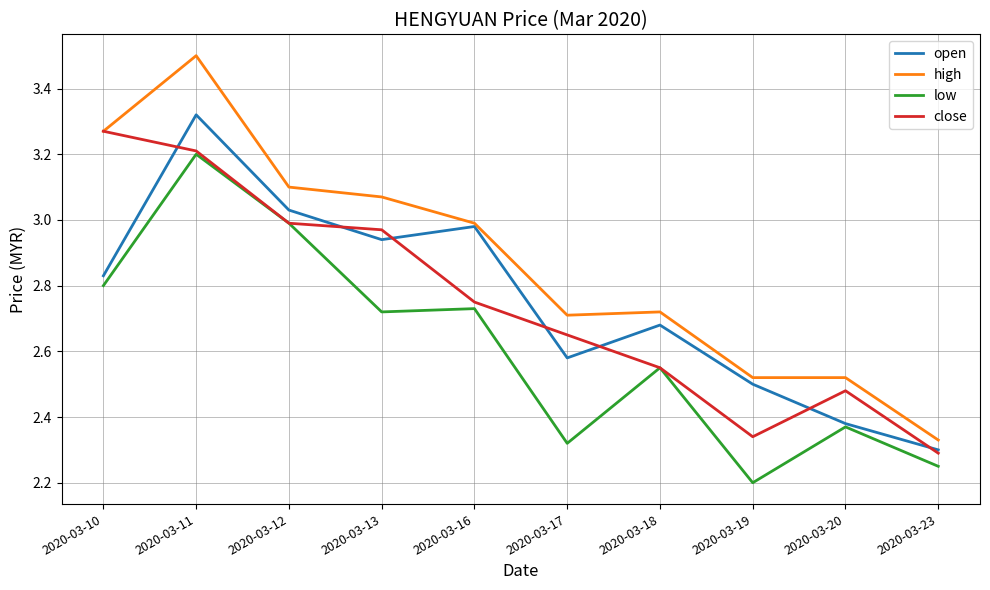

Is the value of open at 2020-03-17 greater than the value of low at 2020-03-10?

No